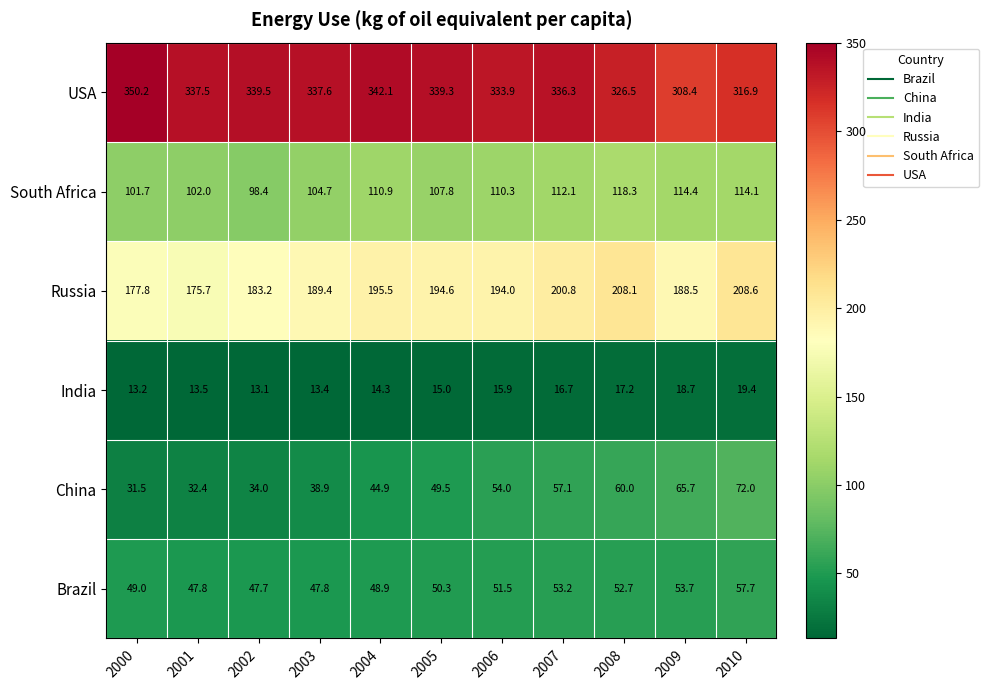

Which series has the largest total across all categories?

USA